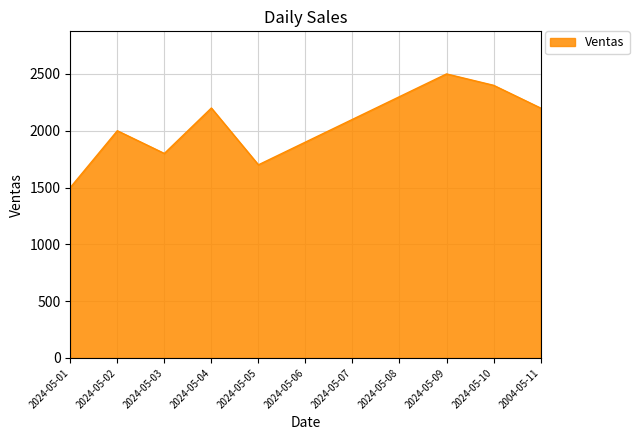

Reading left to right, what are all the values shown in this chart?

2024-05-01=1500	2024-05-02=2000	2024-05-03=1800	2024-05-04=2200	2024-05-05=1700	2024-05-06=1900	2024-05-07=2100	2024-05-08=2300	2024-05-09=2500	2024-05-10=2400	2004-05-11=2200